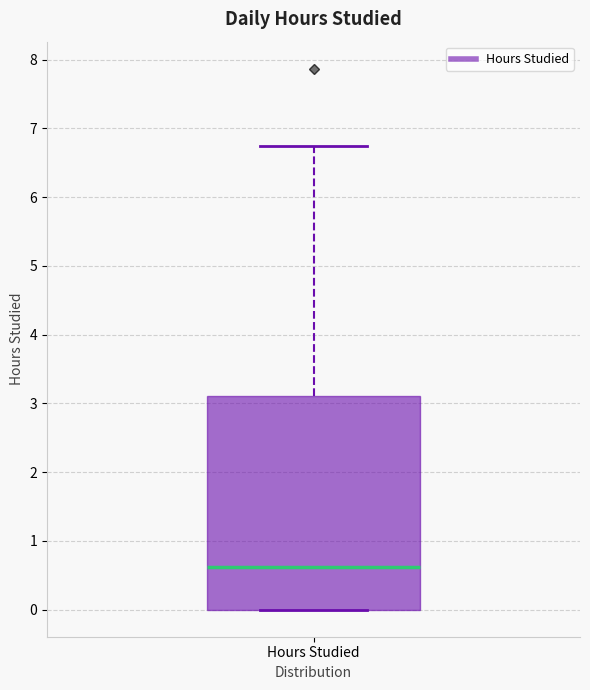

Where does the median line of the box for Hours Studied sit on the y-axis? The values are not printed on the chart, so give them approximately, as read against the axis.

0.6